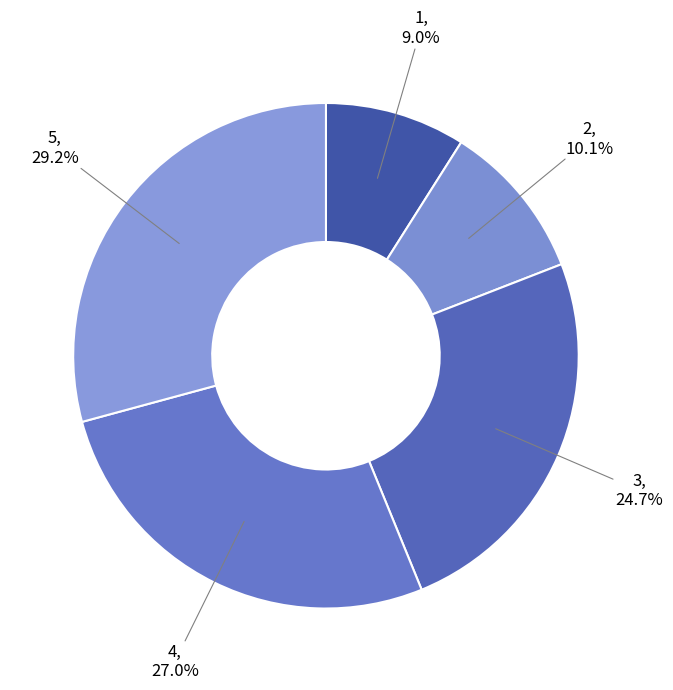

Rank the categories by value from highest to lowest.

5, 4, 3, 2, 1